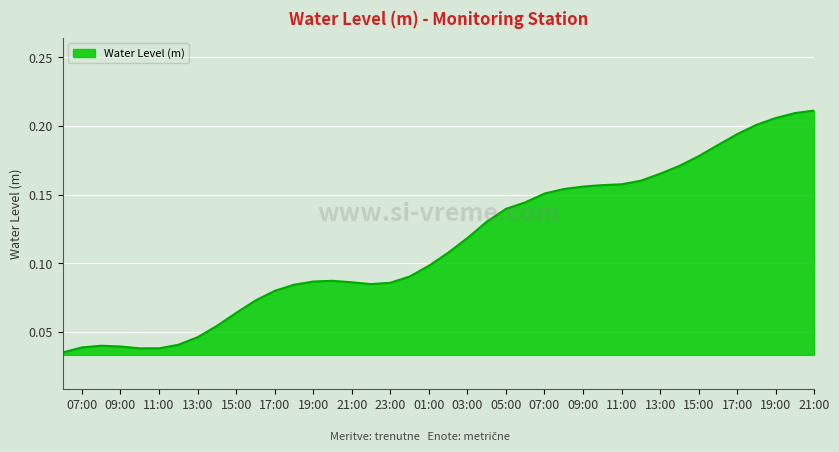

Does the chart have visible grid lines?

Yes